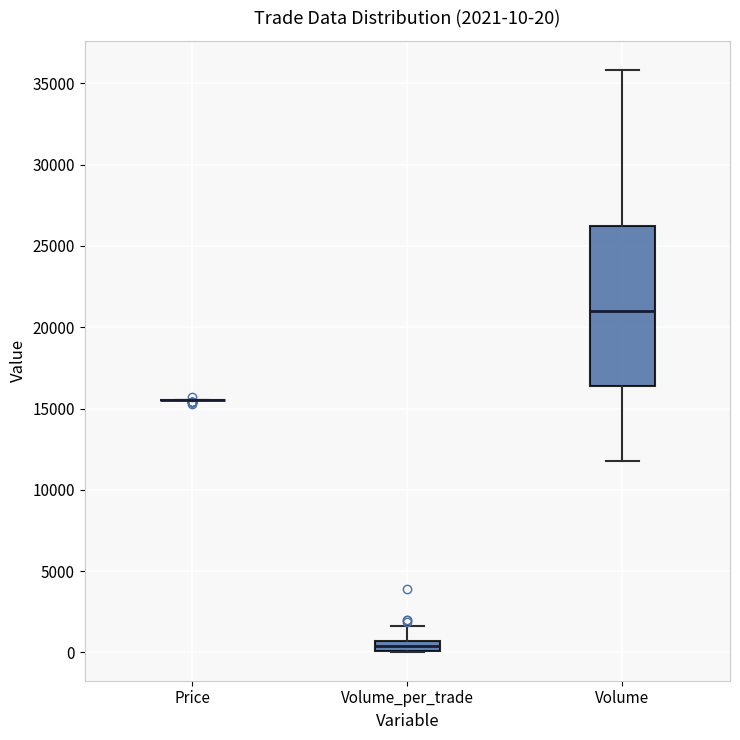

Comparing the boxes themselves (not the whiskers), which one is the tallest?

Volume